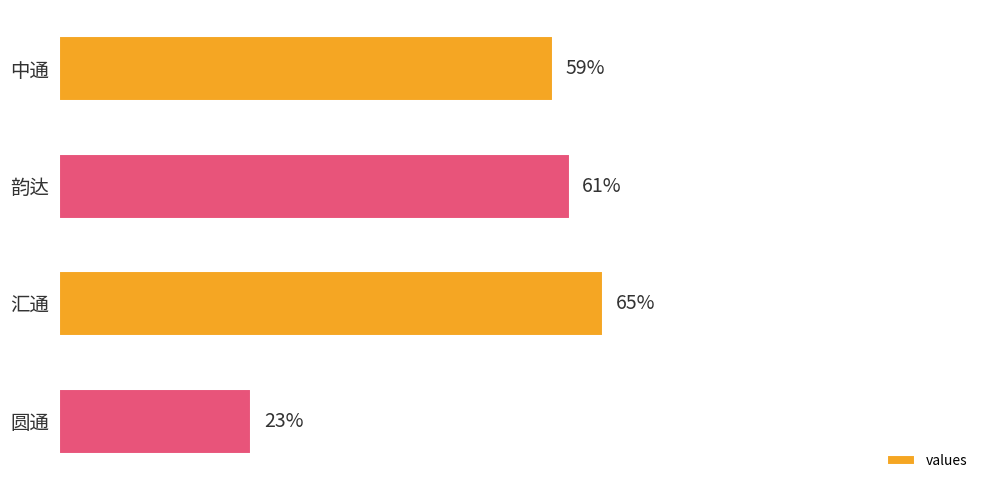

Which category has the highest value across all series?

汇通